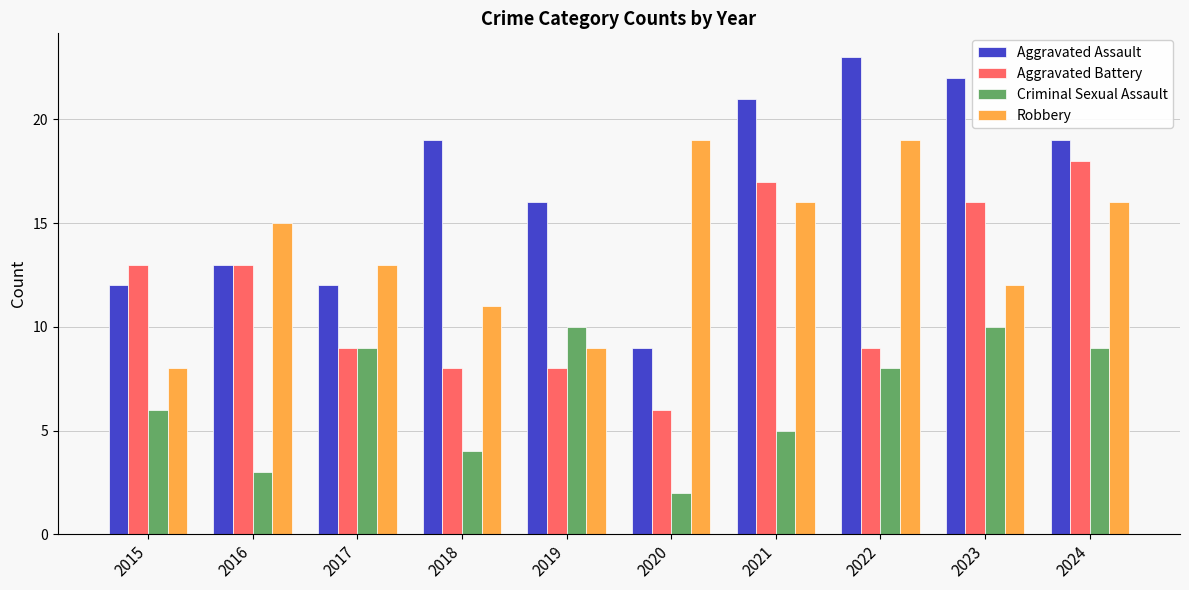

What is the difference between the highest and lowest values at 2022?

15